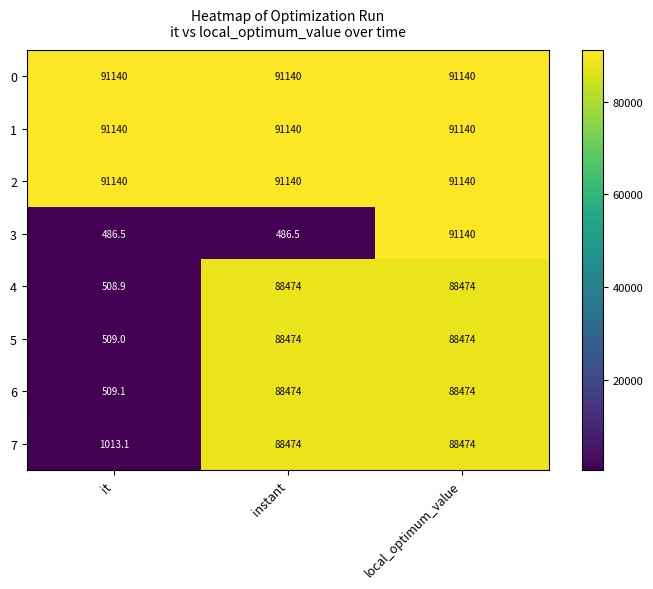

Between it and local_optimum_value, which series saw the biggest shift?

3